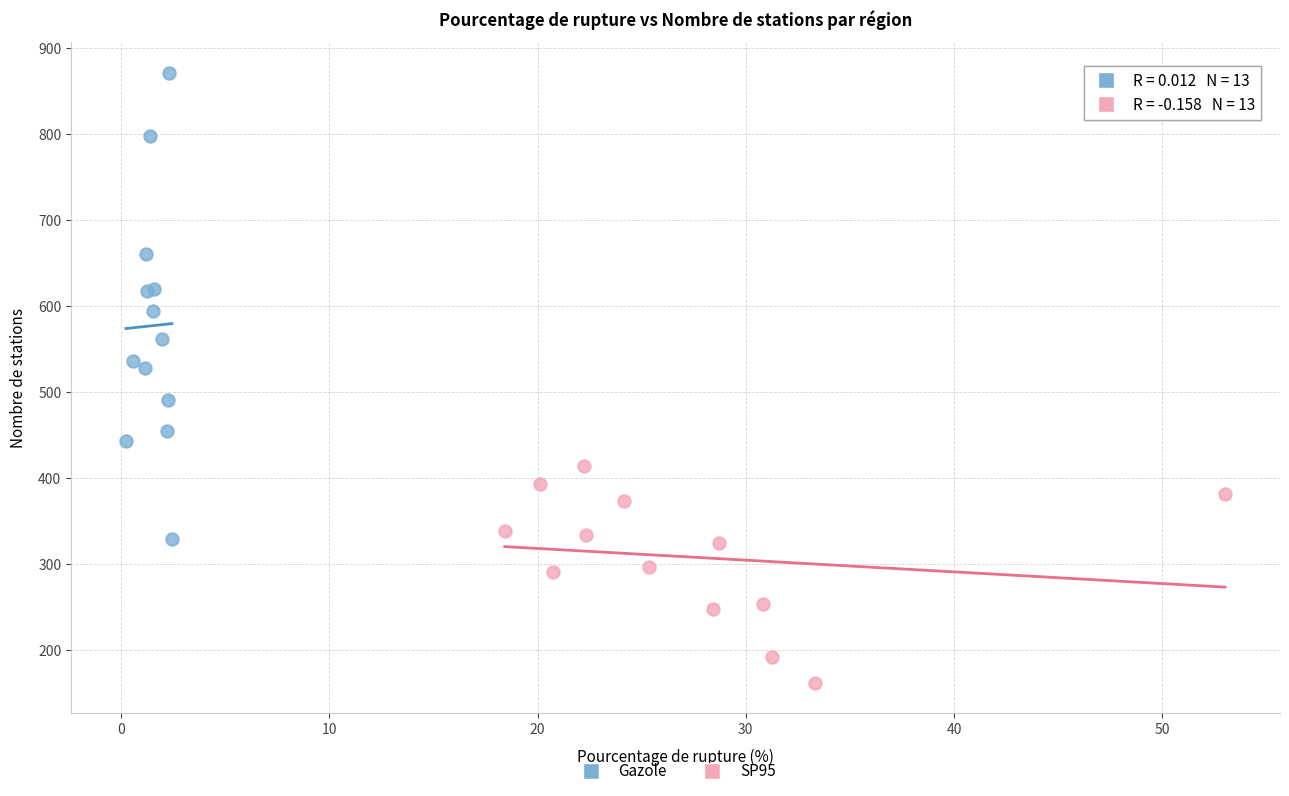

Which series contains the lowest Y value?

SP95